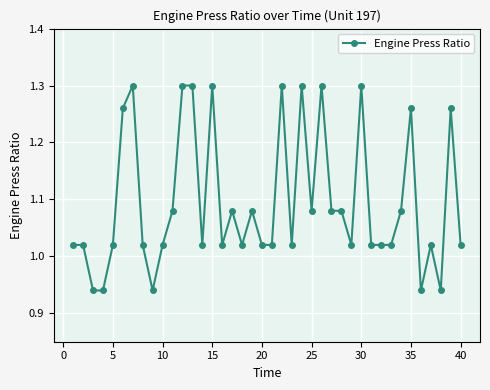

What is the sum of all values?

43.8